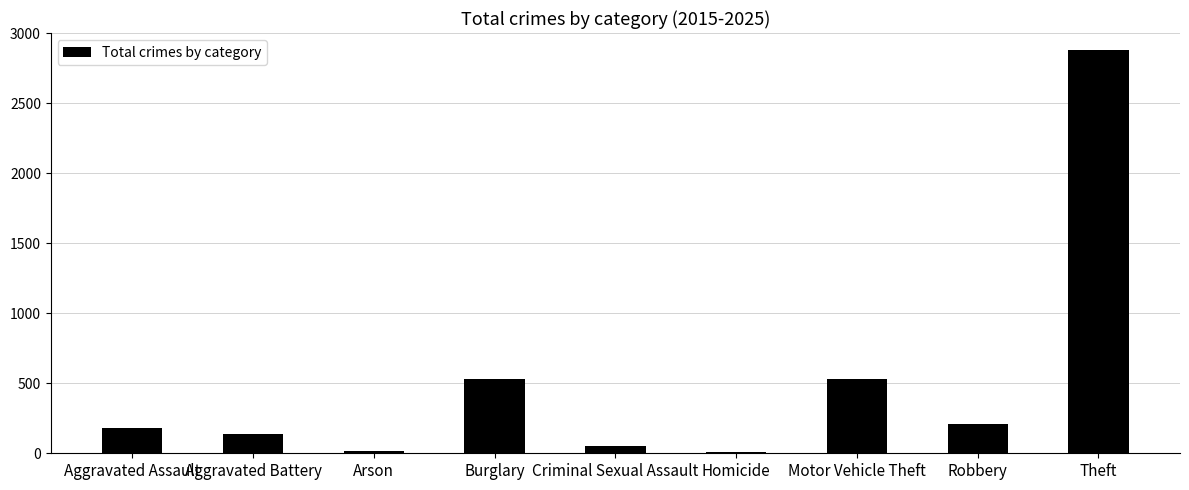

What is the sum of all values?

4536